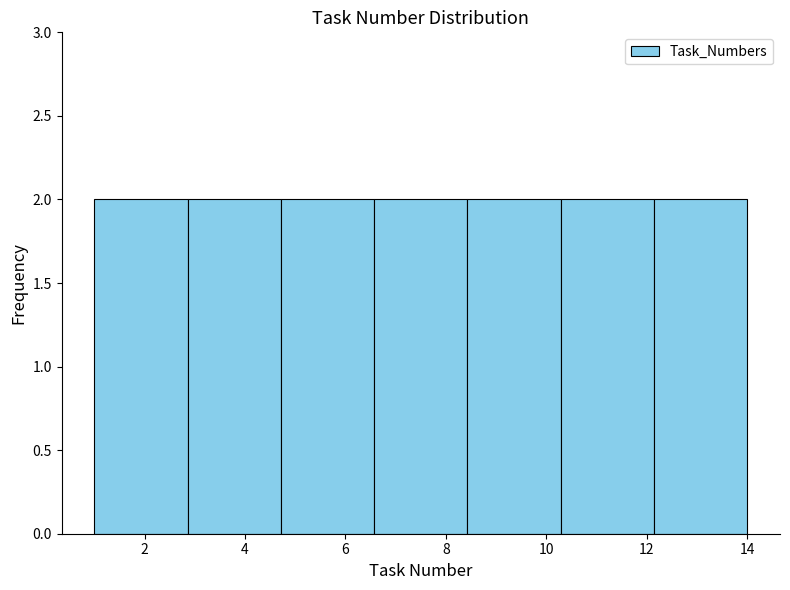

Reading left to right, list every bar in this chart as the range it spans on the x-axis followed by its height. Neither the bar edges nor the heights are printed on the chart, so give them approximately, as read against the axes.

1.0 to 2.8: 2
2.8 to 4.8: 2
4.8 to 6.6: 2
6.6 to 8.4: 2
8.4 to 10.2: 2
10.2 to 12.2: 2
12.2 to 14.0: 2